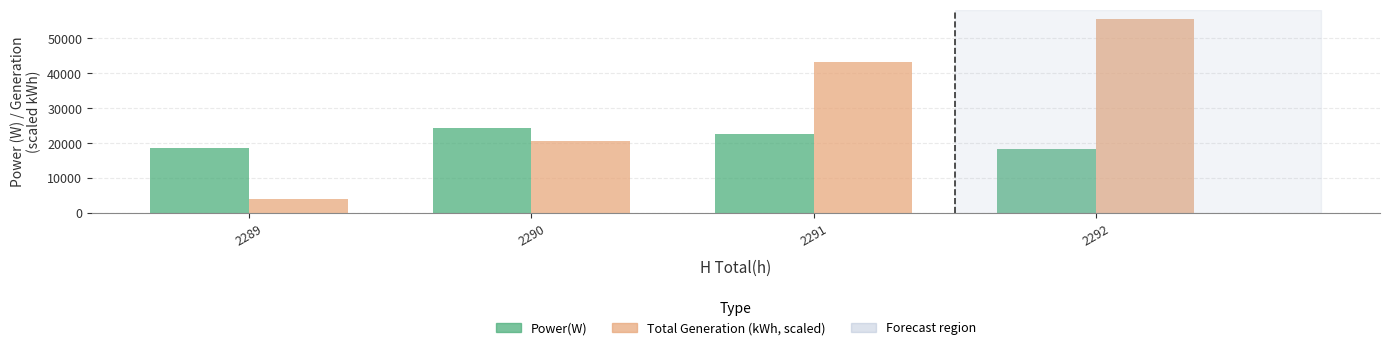

What is the spread (max minus min) of values at 2290?

3829.9